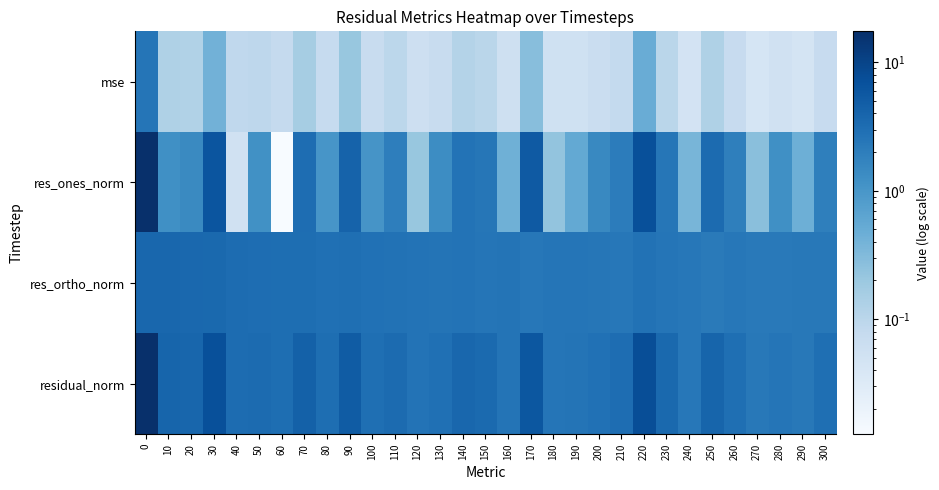

What is the difference between the highest and lowest values at 270?

2.3